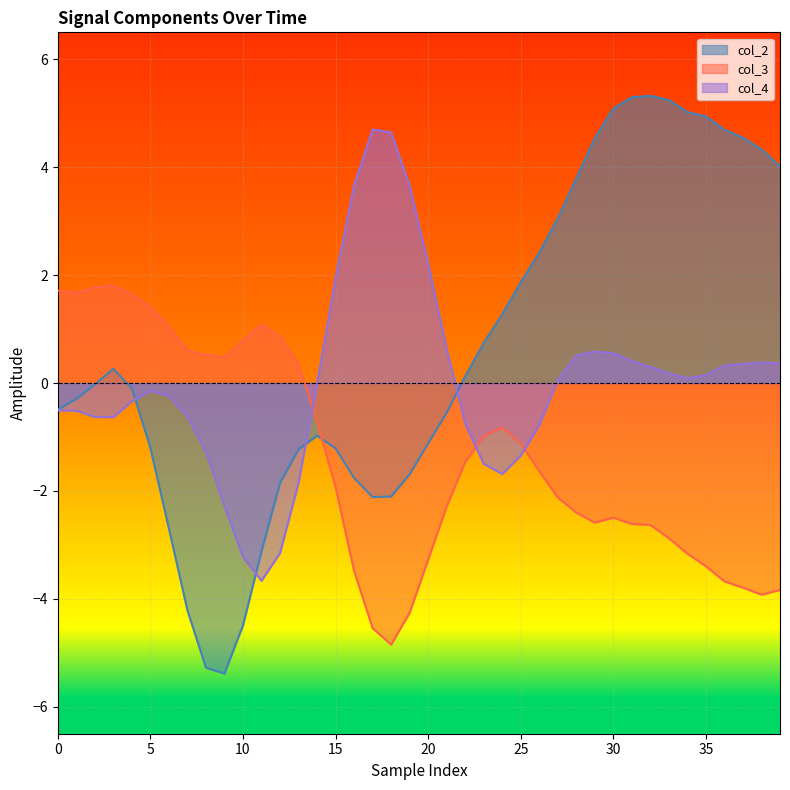

Which series has the largest total across all categories?

col_2